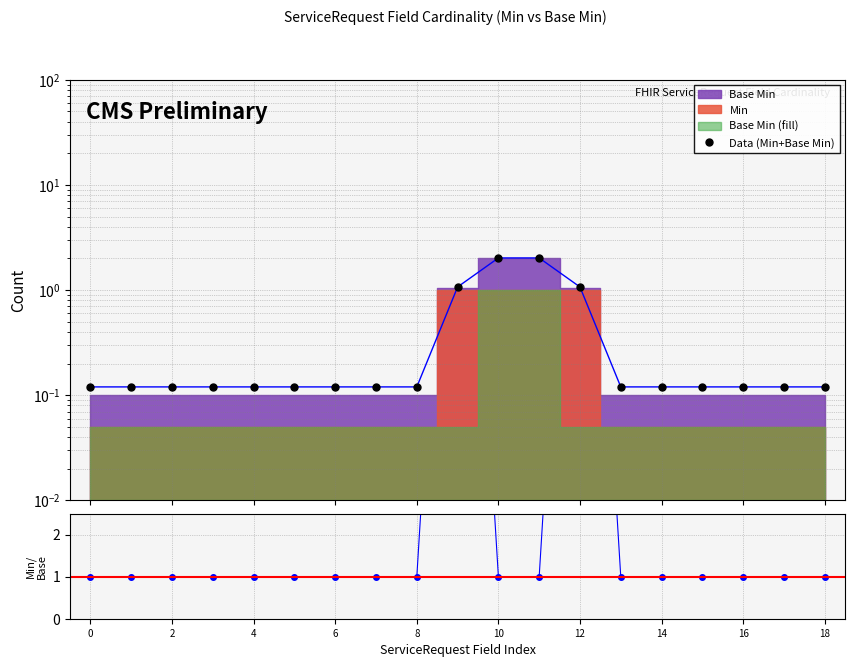

Is it true that Data (Min+Base Min) equals 0.2 at 13?

False